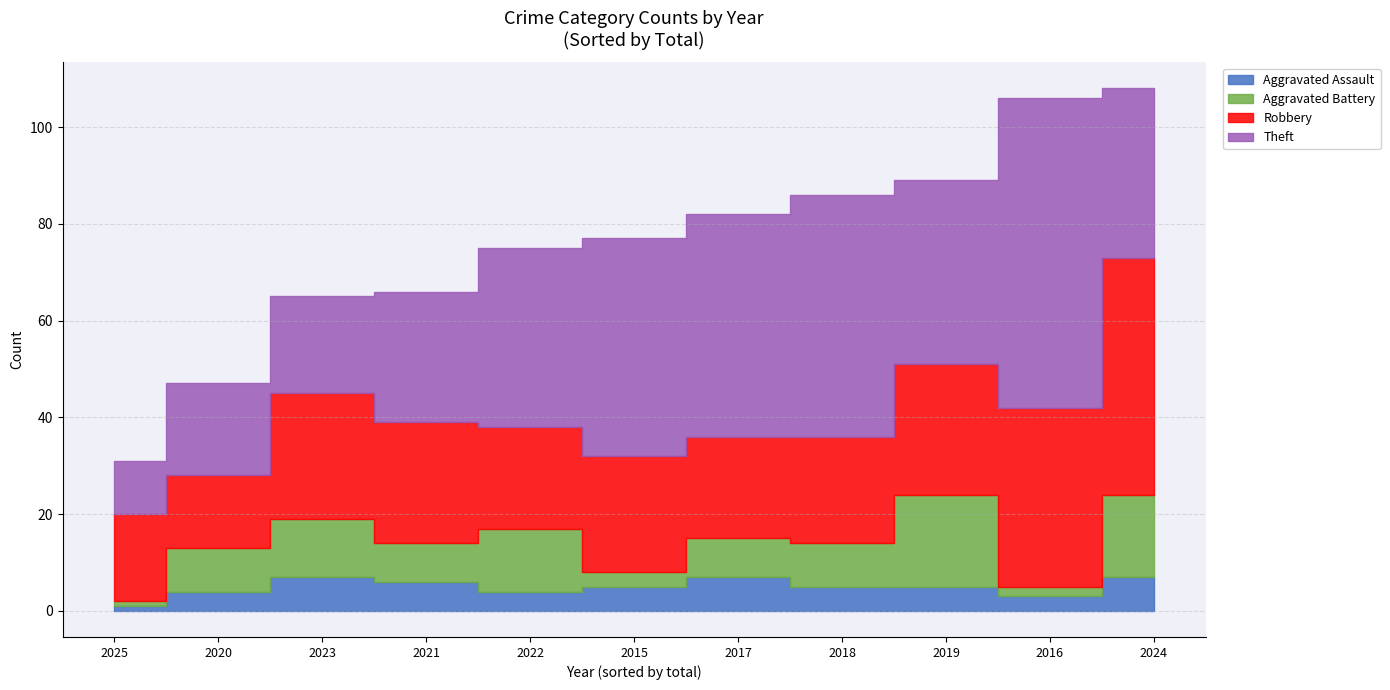

How many interior local valleys does the Robbery series have?

3